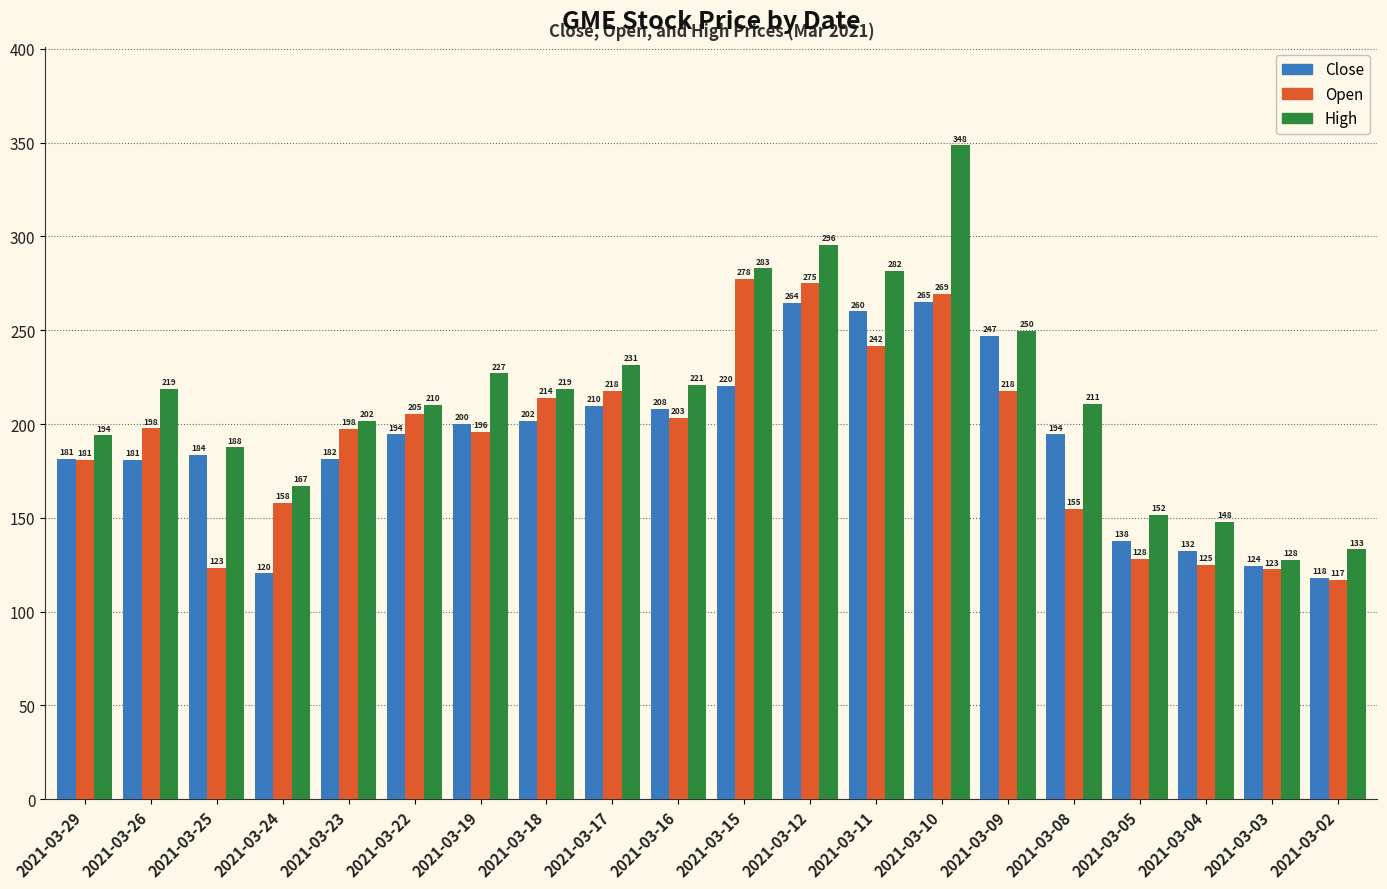

At which category is the sum across all series the highest?

2021-03-10